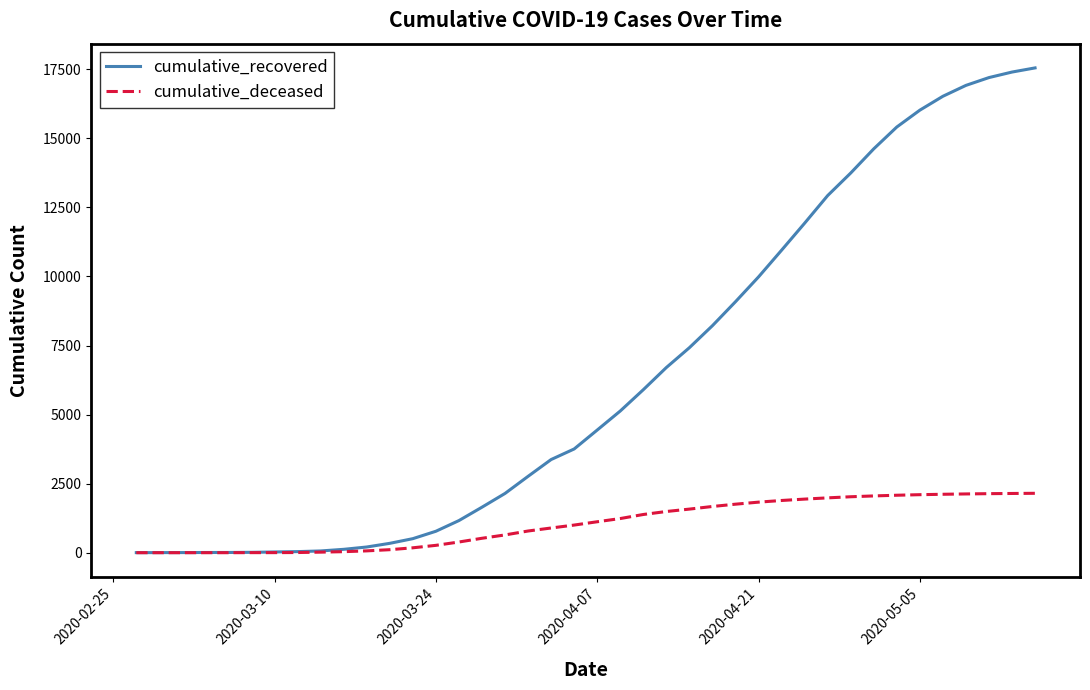

Which series has the widest spread of values?

cumulative_recovered